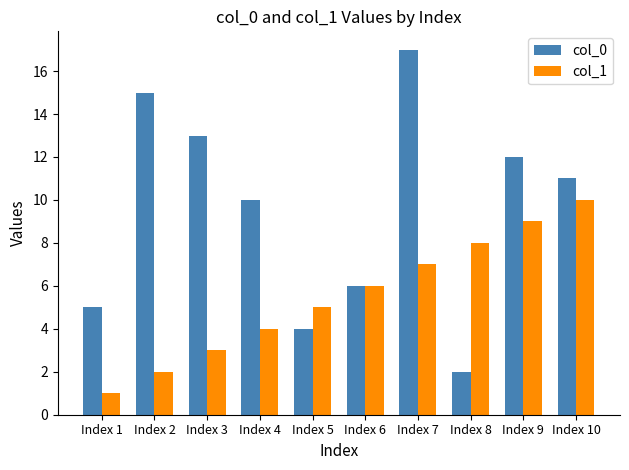

Between Index 3 and Index 5, which series saw the biggest shift?

col_0